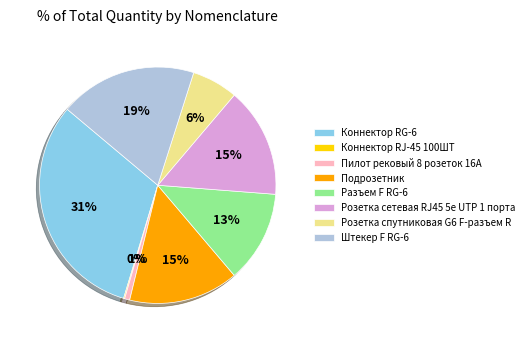

To the nearest percent, what percentage of the pie is Штекер F RG-6?

19%